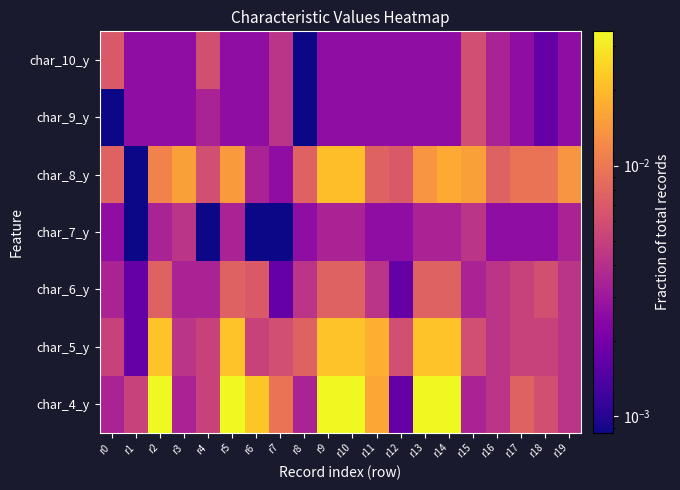

At which category is the sum across all series the highest?

r9